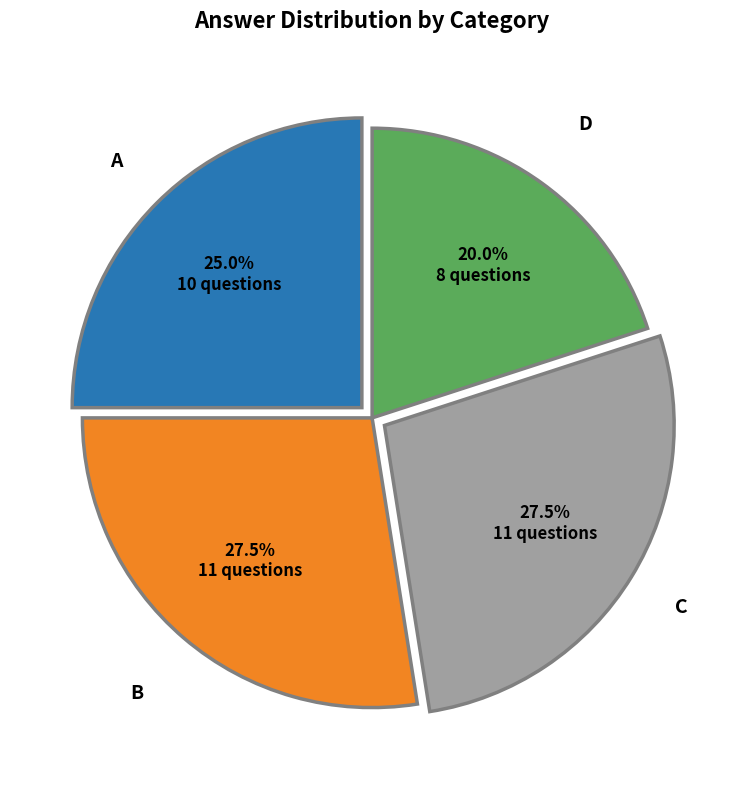

Between A and B, which is larger?

B